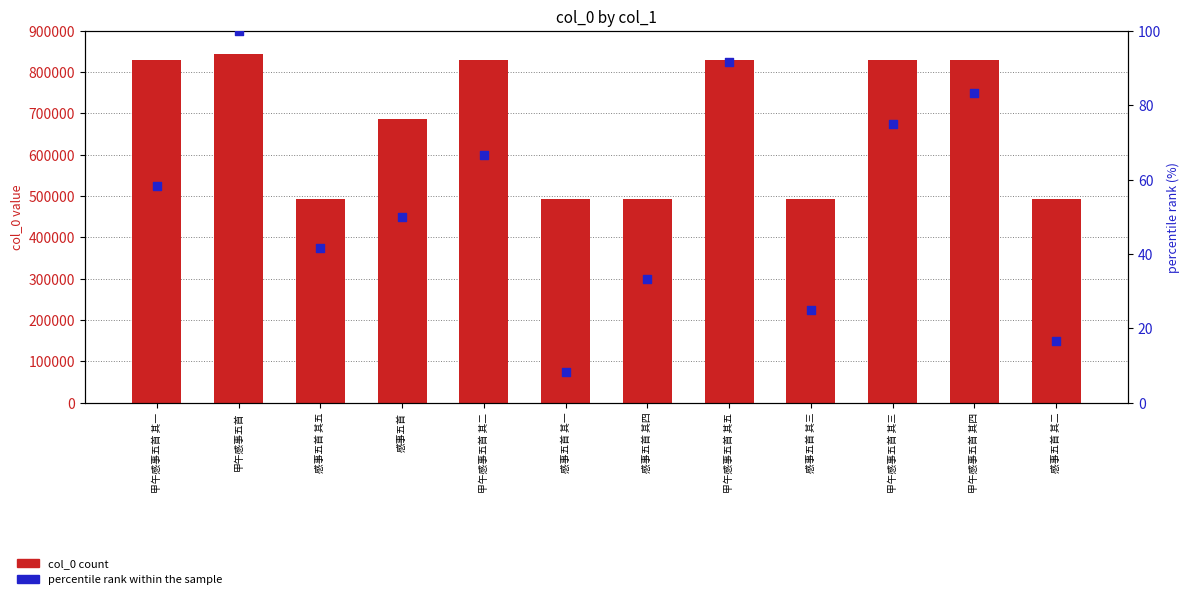

Which series has the largest total across all categories?

col_0 count